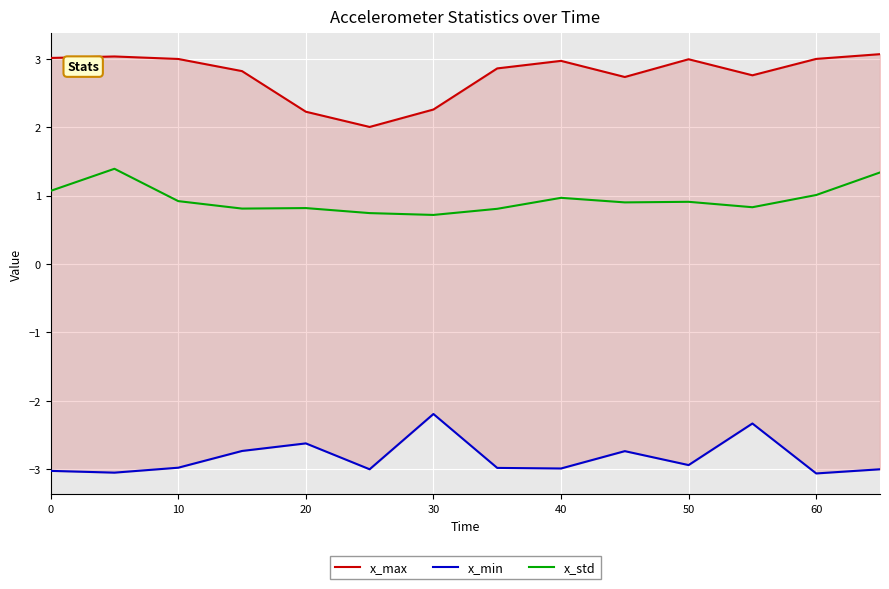

What is the highest value of the x_std series?

1.4